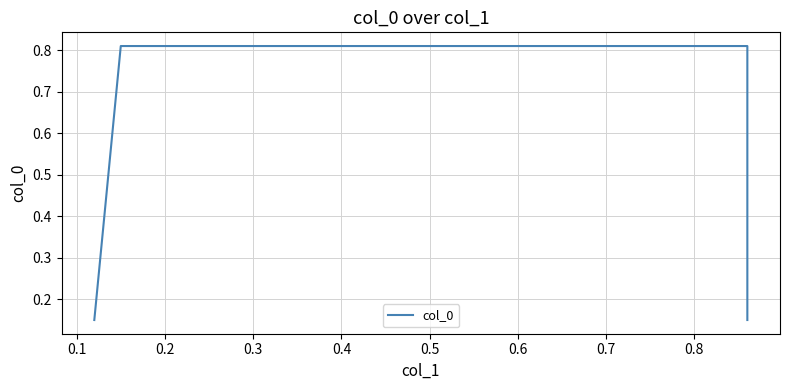

What is the maximum value shown in the chart?

0.8